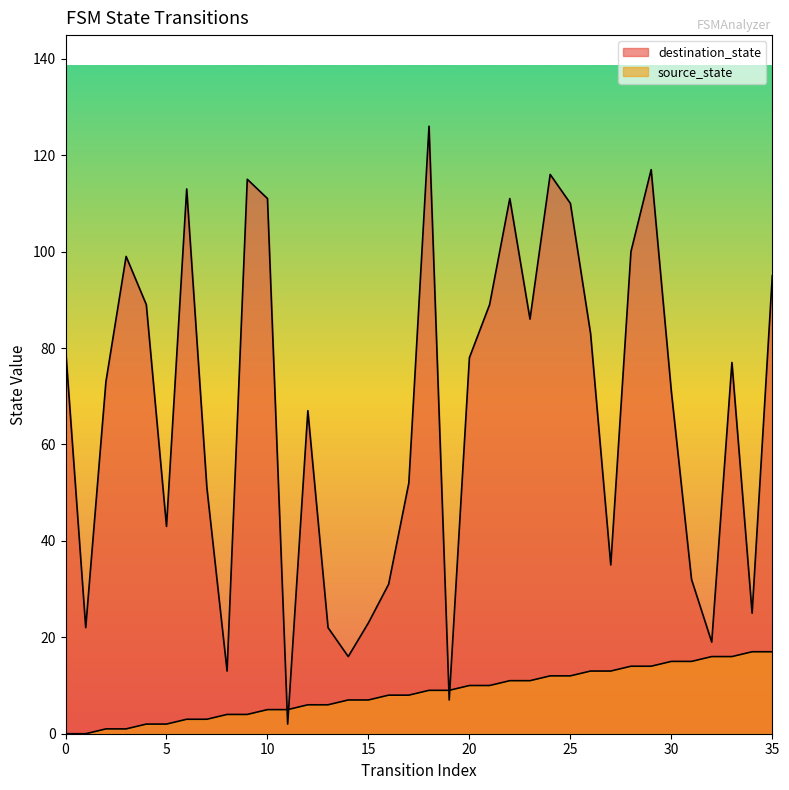

Rank the categories by source_state value from highest to lowest.

34, 35, 32, 33, 30, 31, 28, 29, 26, 27, 24, 25, 22, 23, 20, 21, 18, 19, 16, 17, 14, 15, 12, 13, 10, 11, 8, 9, 6, 7, 4, 5, 2, 3, 0, 1